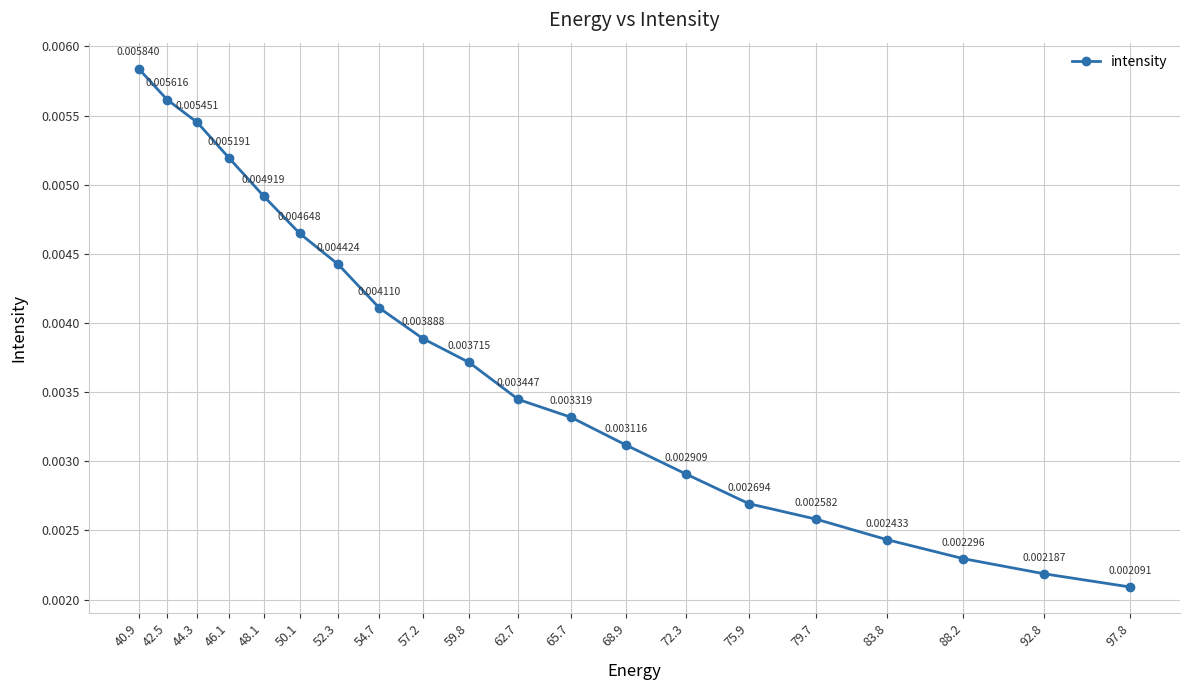

How many lines are shown in the chart?

1